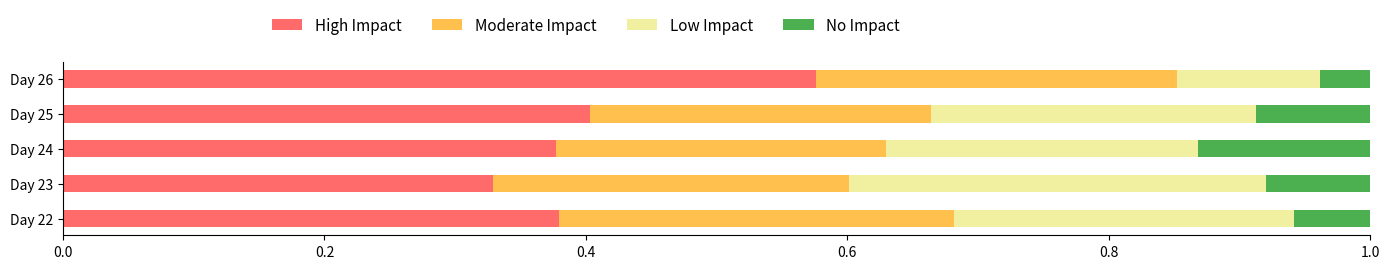

The value of High Impact at Day 22 is 0.4. True or false?

True